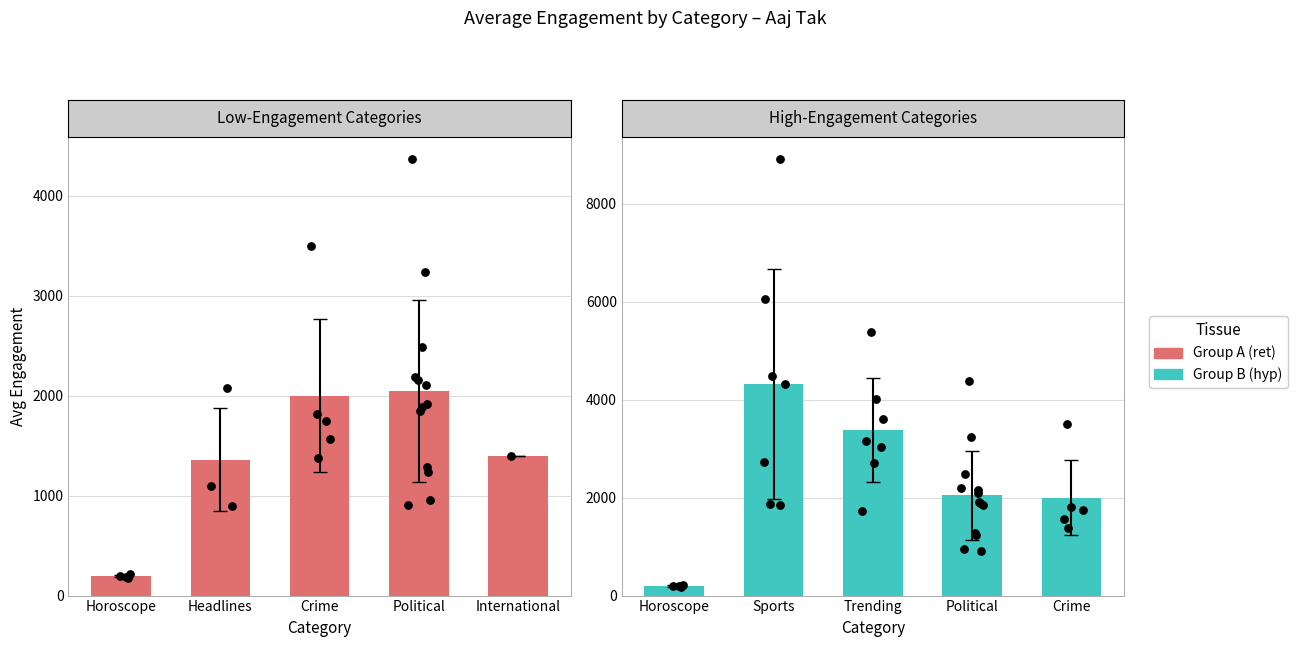

Between International and Political, which is larger?

Political